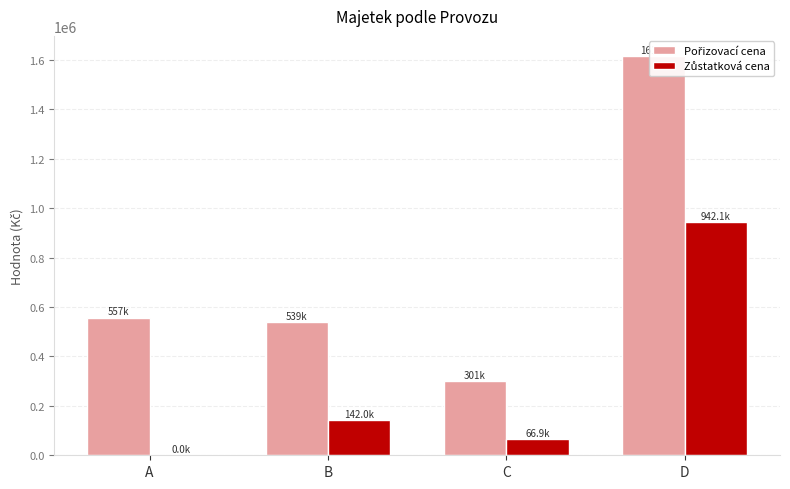

At which label does Pořizovací cena first exceed 556744?

D